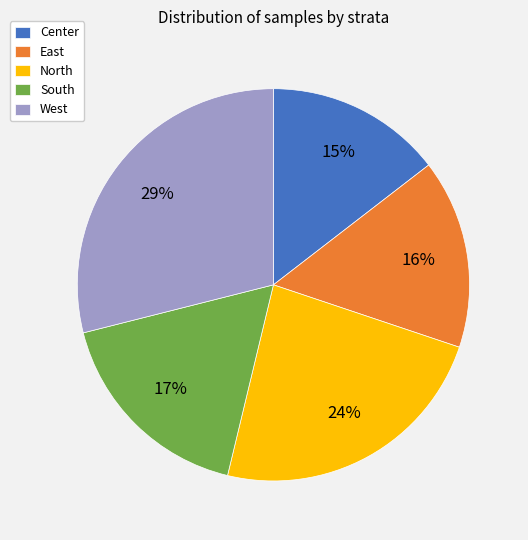

How many segments does this pie chart have?

5